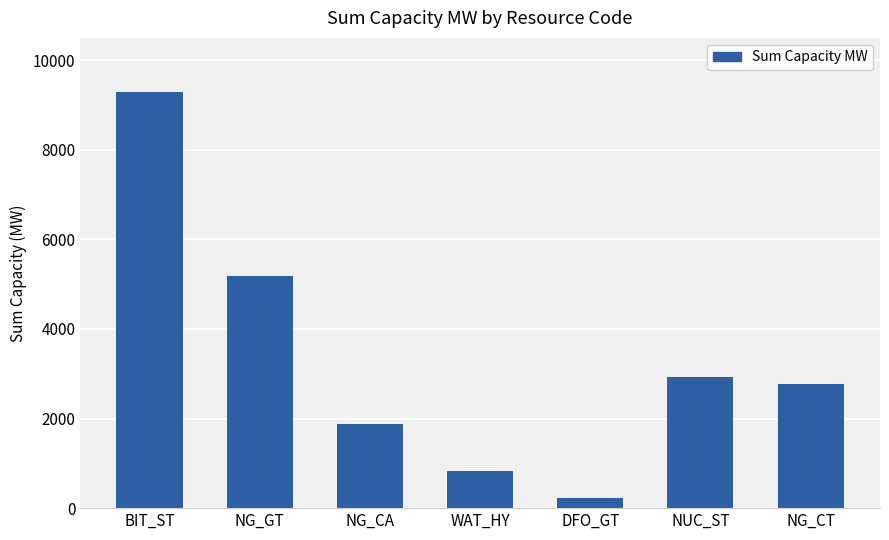

How many data points are less than 2763?

3